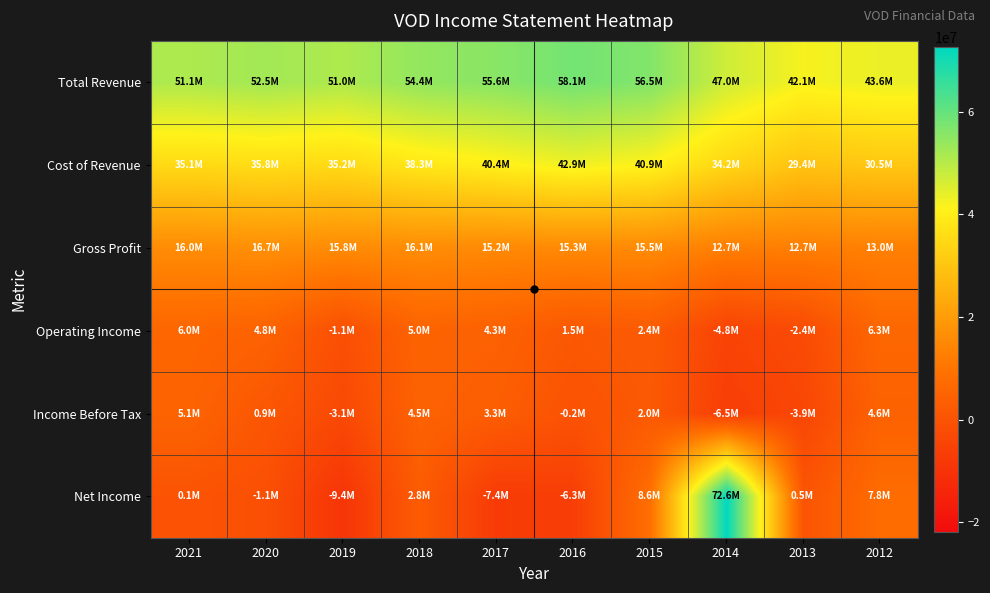

At which category is the sum across all series the highest?

2014